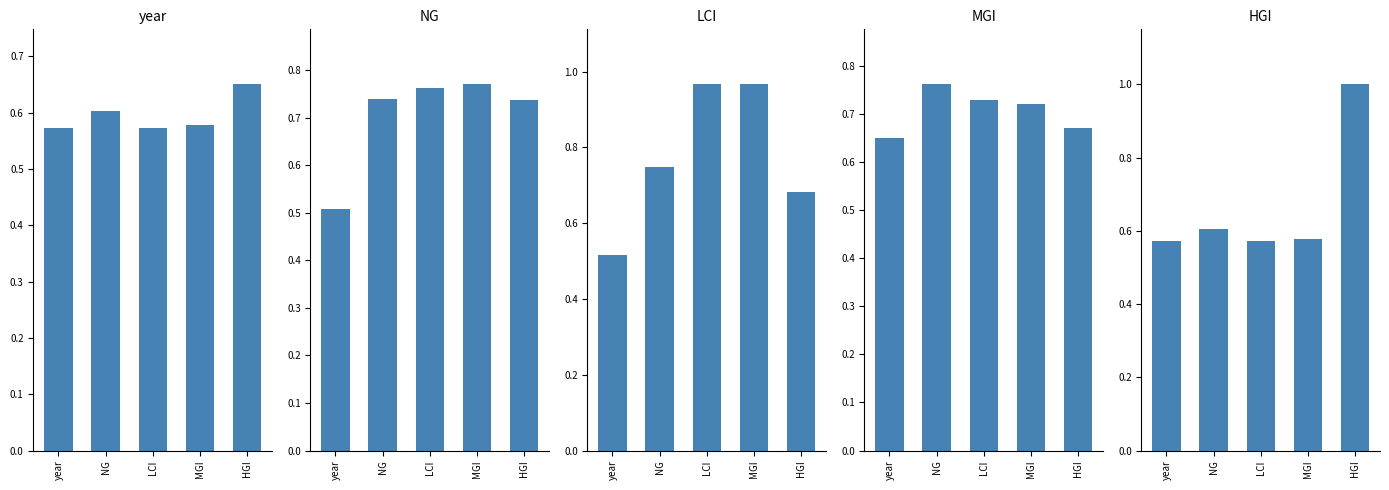

Is it true that MGI equals 0.7 at MGI?

True